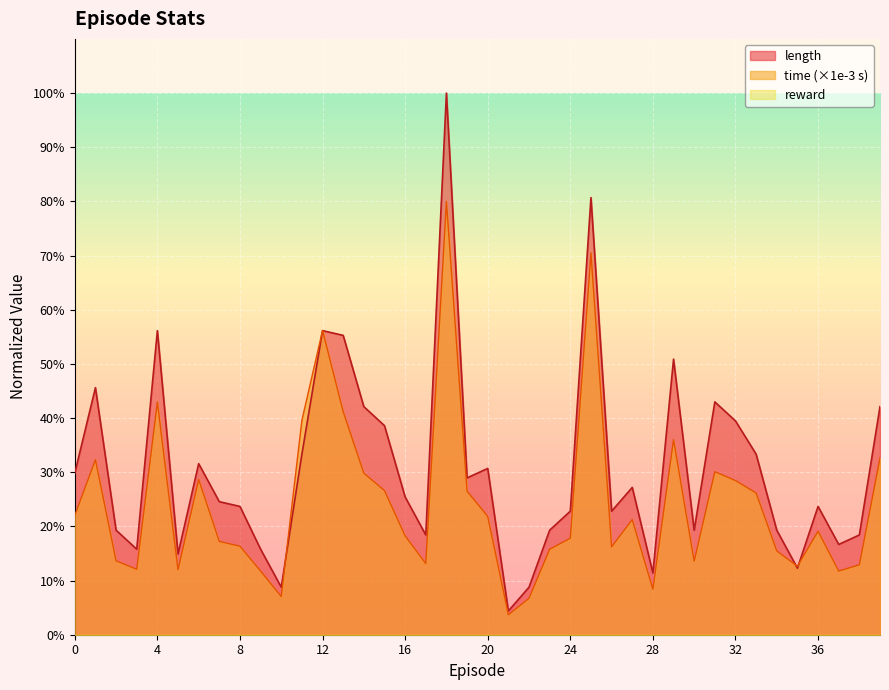

Which category has the lowest value across all series?

21